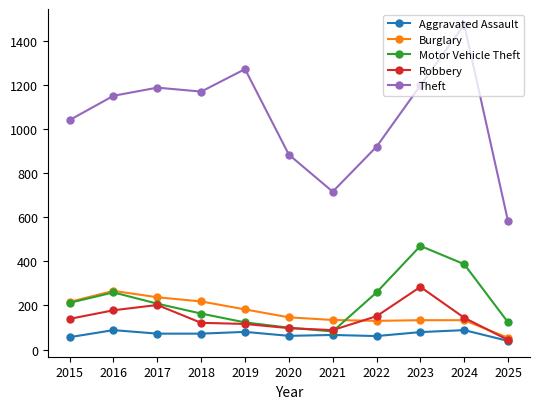

How many interior local valleys does the Theft series have?

2